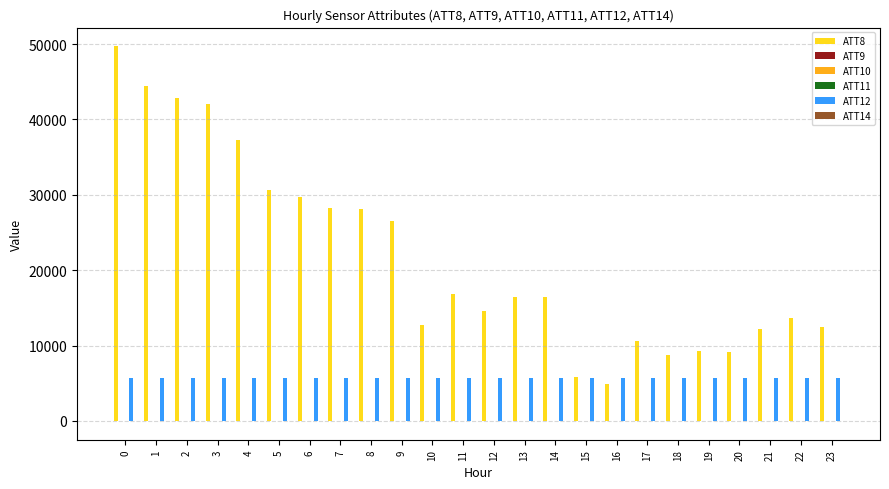

What is the greatest value displayed?

49700.0